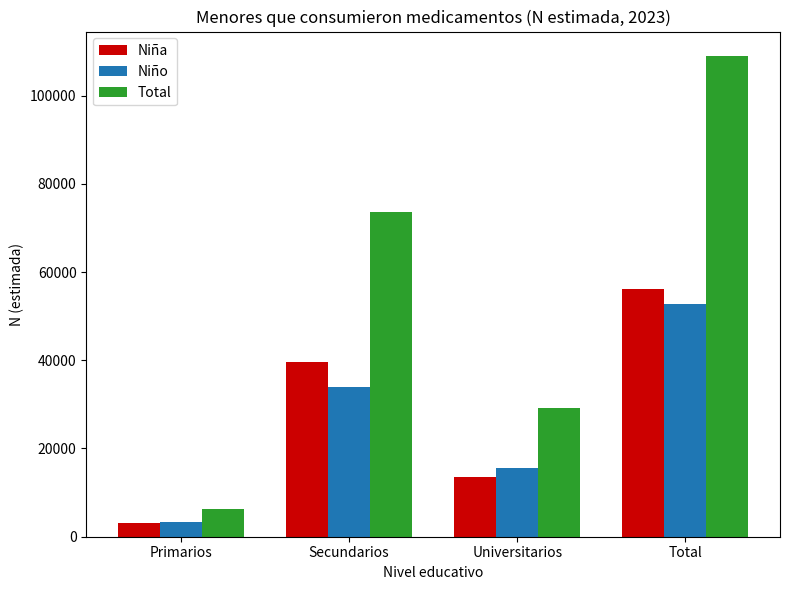

Rank the series by their maximum value, from lowest to highest.

Niño, Niña, Total